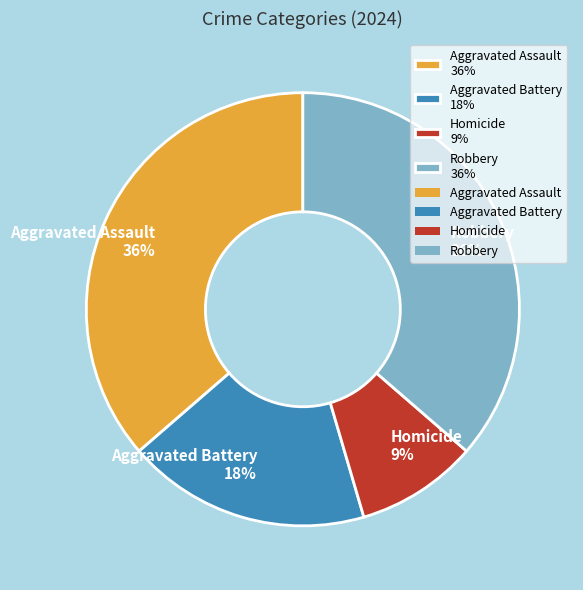

Does Robbery represent more than half of the total?

No